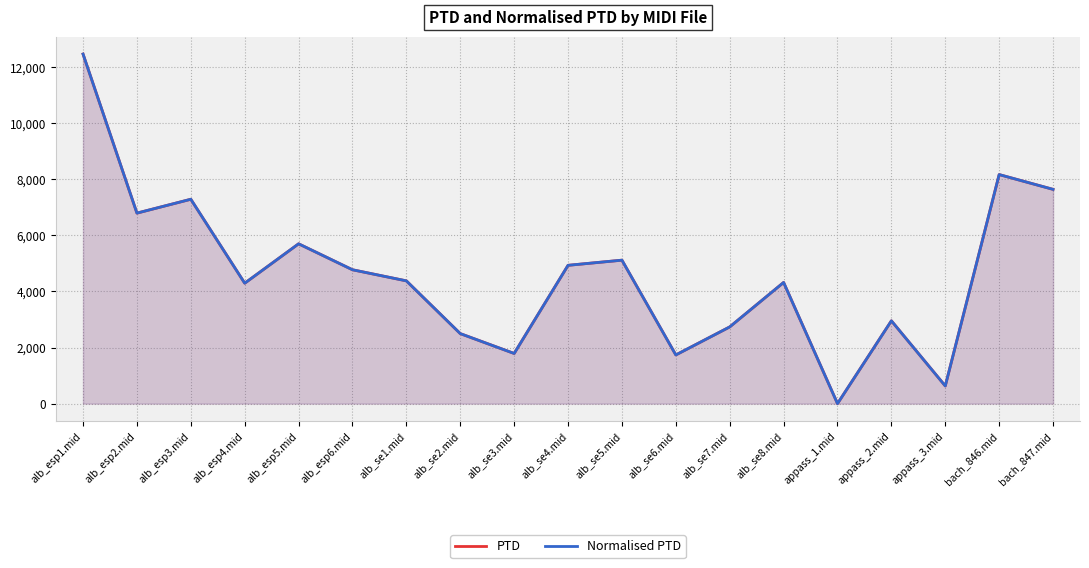

At which category does PTD reach its first local peak?

alb_esp3.mid